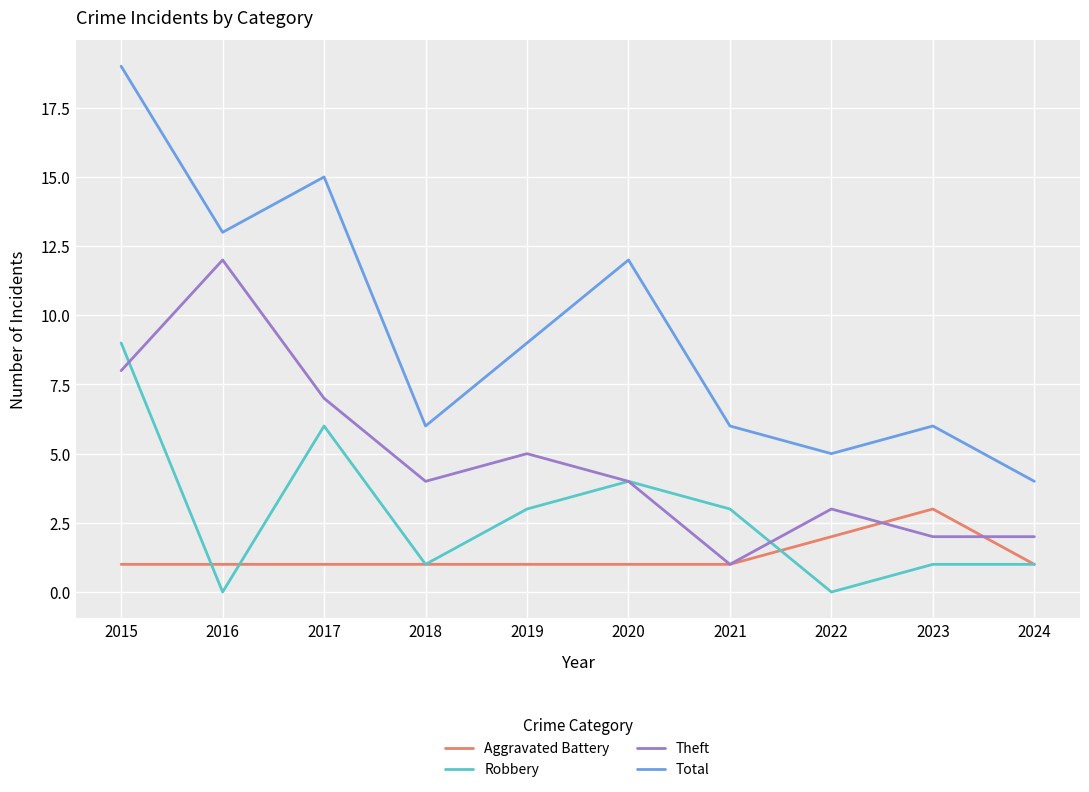

What is the difference between the Theft values at 2016 and 2018?

8